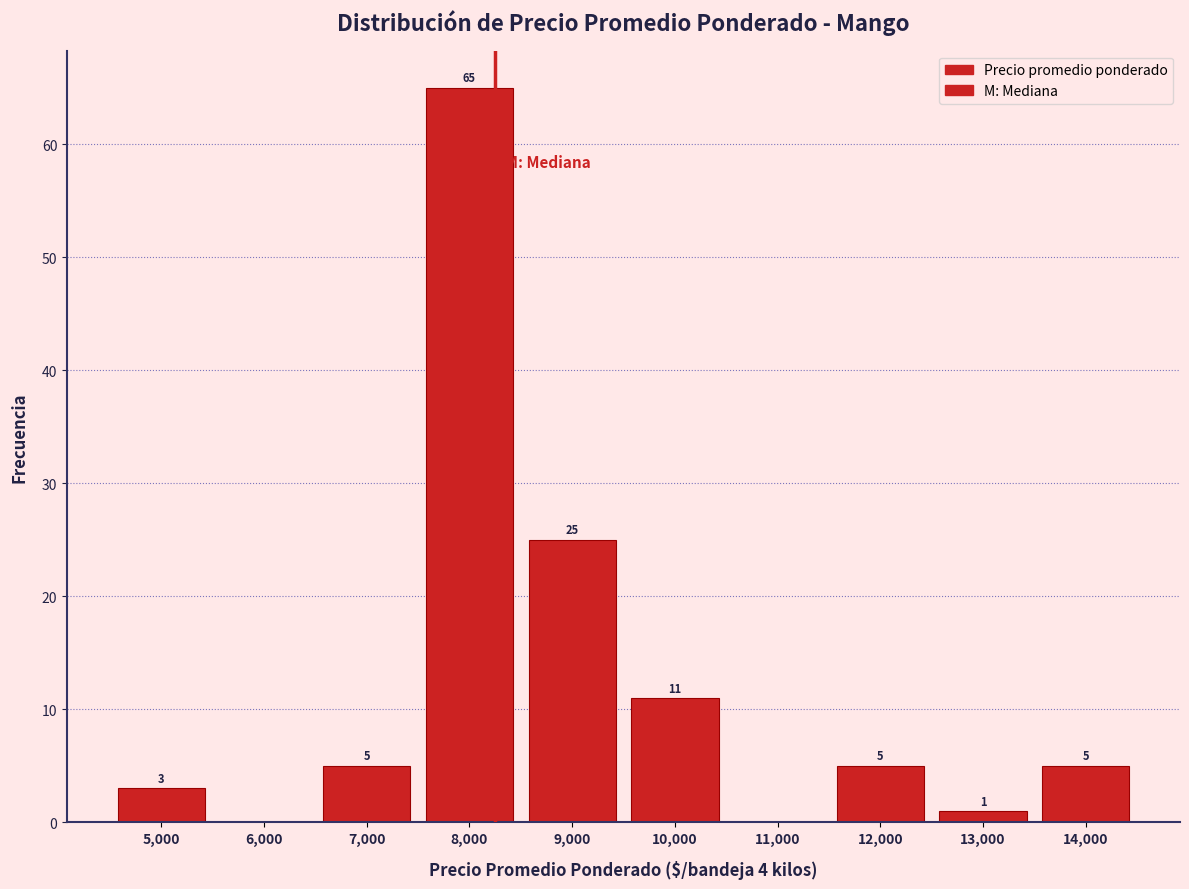

Which range on the x-axis has the tallest bar?

7500 to 8500